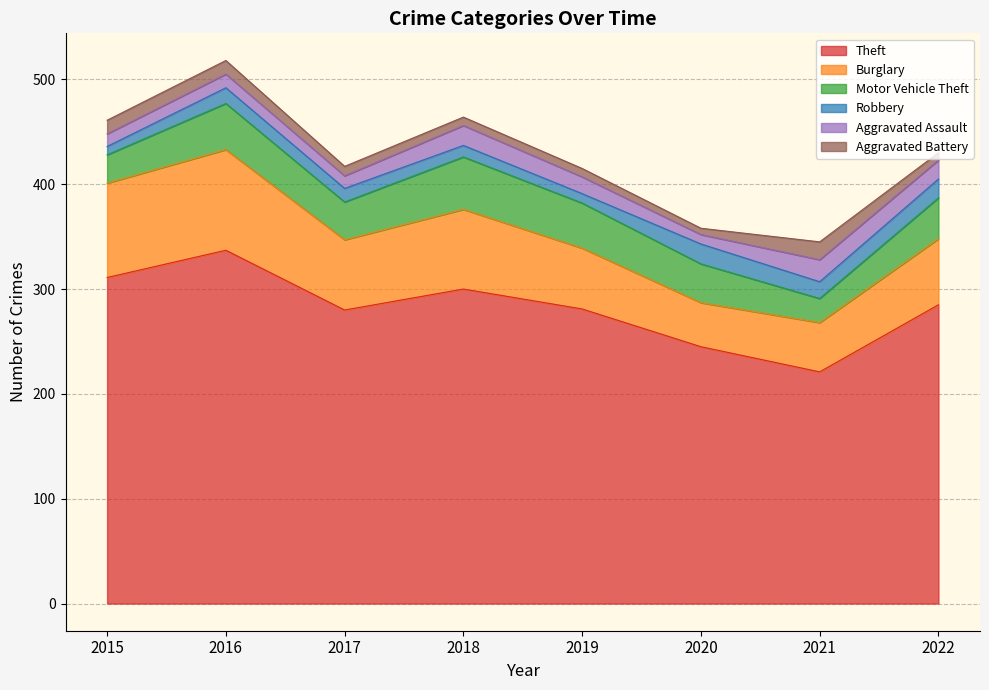

True or false: Burglary and Aggravated Assault intersect in this chart.

False